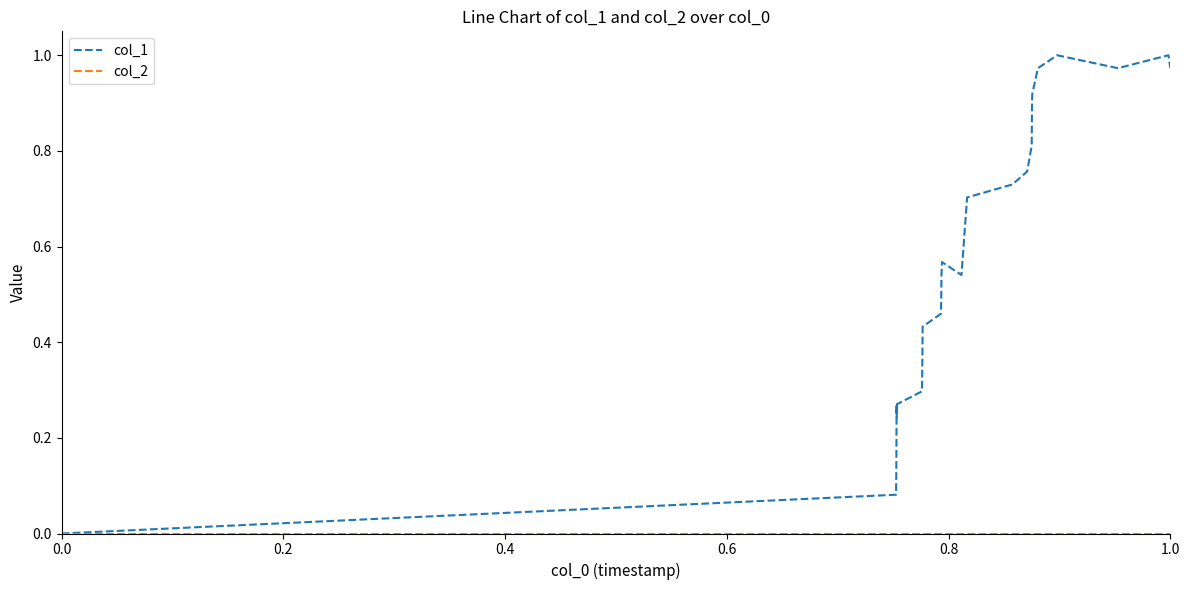

Which series has the largest total across all categories?

col_1